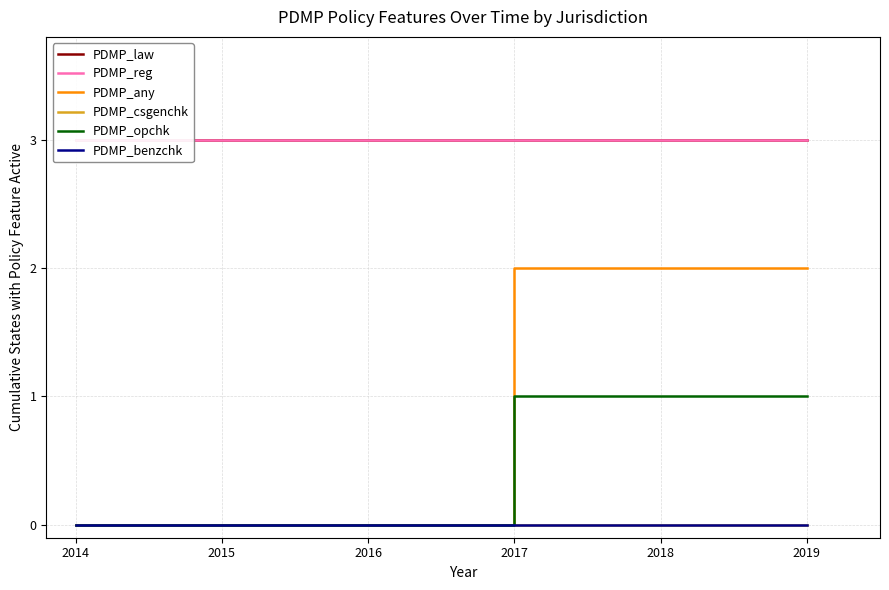

Reading left to right, transcribe all the data shown in this chart.

PDMP_law: 2014=3	2015=3	2016=3	2017=3	2018=3	2019=3
PDMP_reg: 2014=3	2015=3	2016=3	2017=3	2018=3	2019=3
PDMP_any: 2014=0	2015=0	2016=0	2017=2	2018=2	2019=2
PDMP_csgenchk: 2014=0	2015=0	2016=0	2017=0	2018=0	2019=0
PDMP_opchk: 2014=0	2015=0	2016=0	2017=1	2018=1	2019=1
PDMP_benzchk: 2014=0	2015=0	2016=0	2017=0	2018=0	2019=0